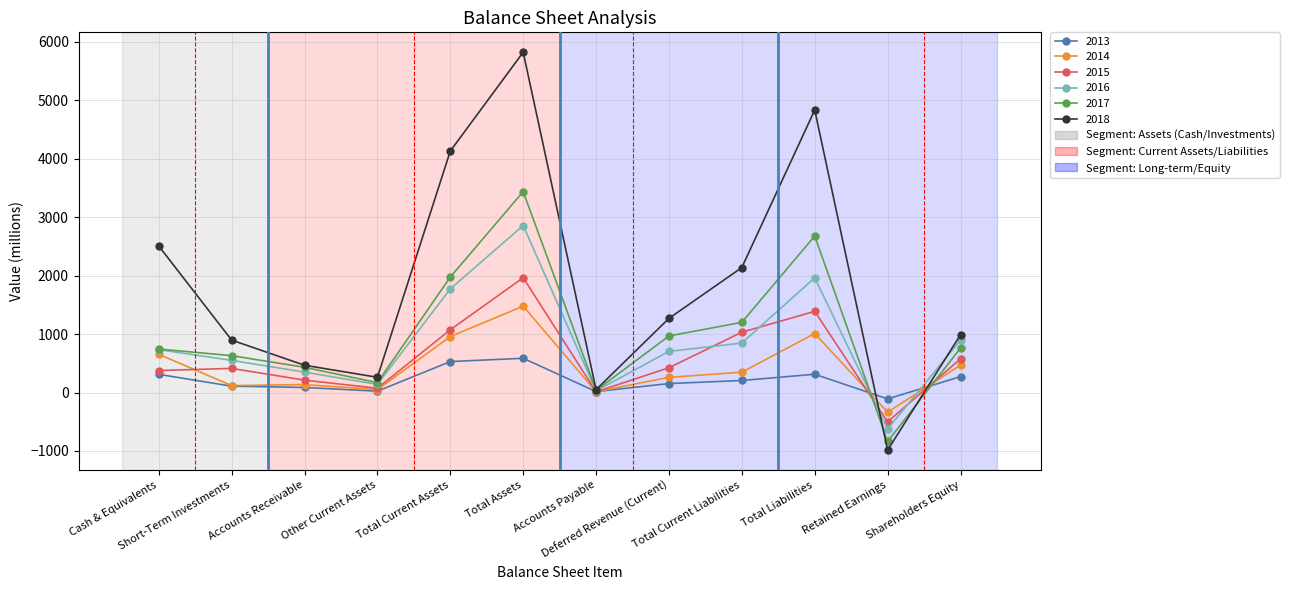

At which label does 2017 reach its minimum?

Retained Earnings